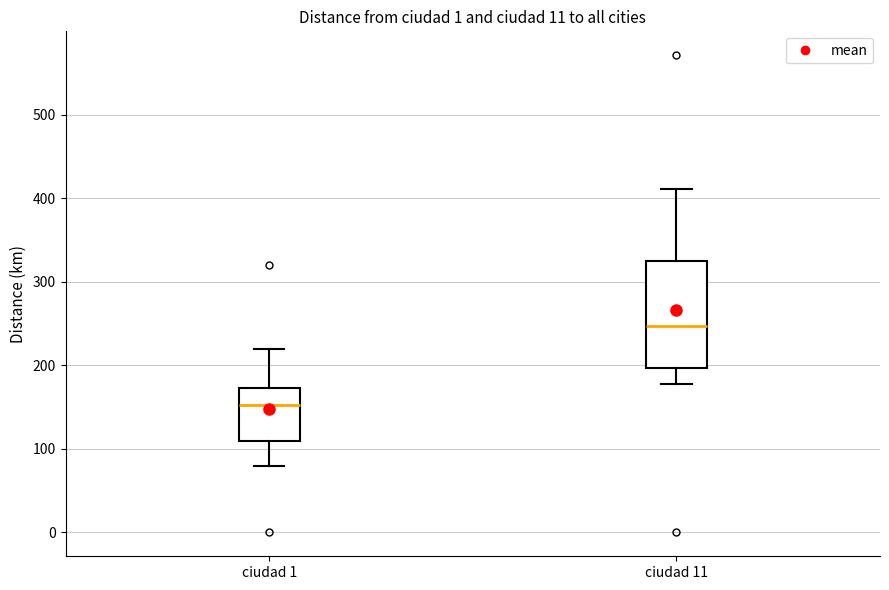

Reading left to right, transcribe this box plot: for each box, give where its median line is, the range the box spans, and where its two whiskers end, as read against the y-axis. The values are not printed on the chart, so give them approximately, as read against the axis.

ciudad 1: median 150, box 110 to 170, whiskers 80 to 220
ciudad 11: median 250, box 200 to 330, whiskers 180 to 410